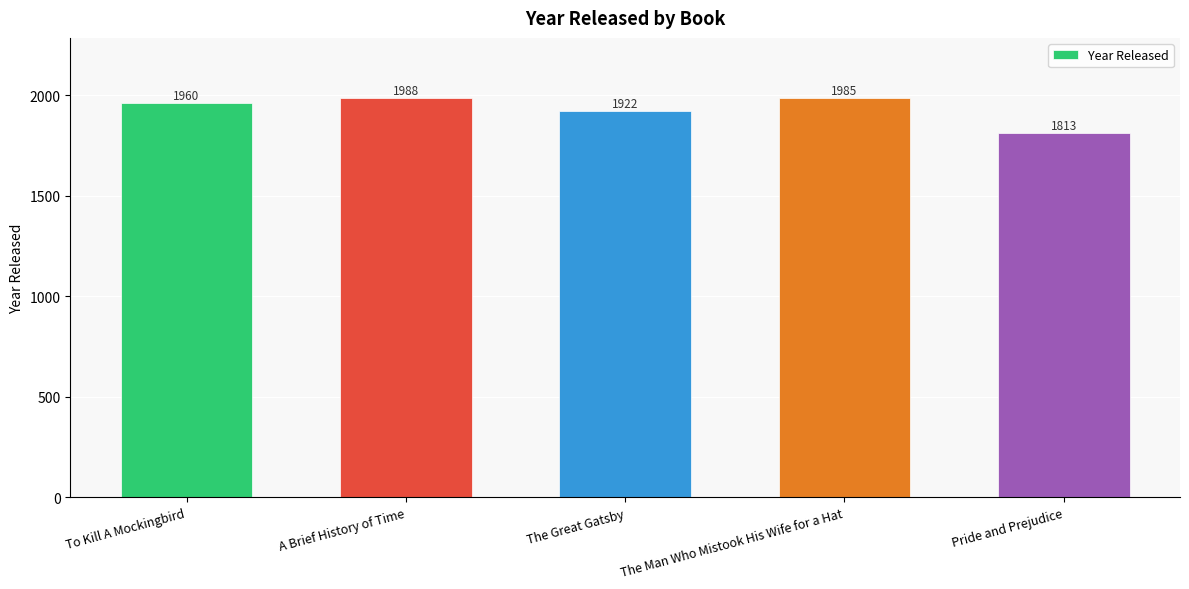

What is the difference between the maximum and minimum values?

175